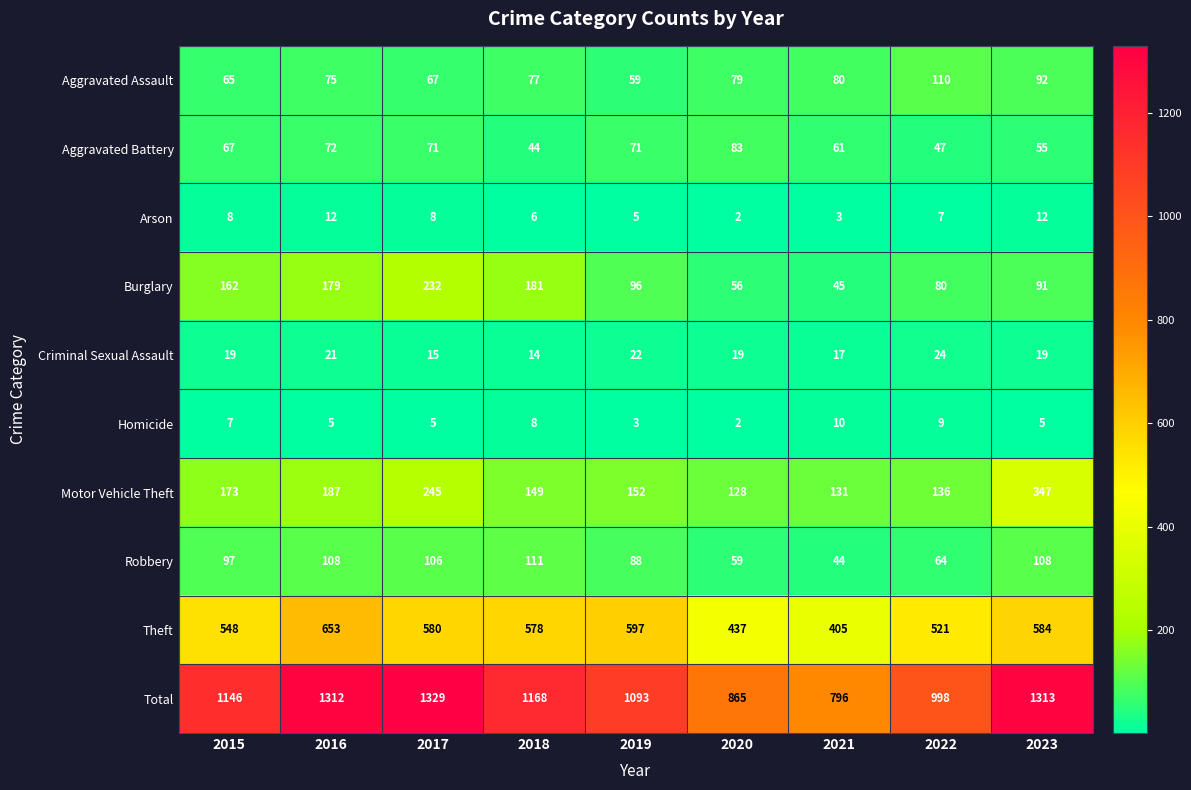

At which category is the sum across all series the highest?

2017